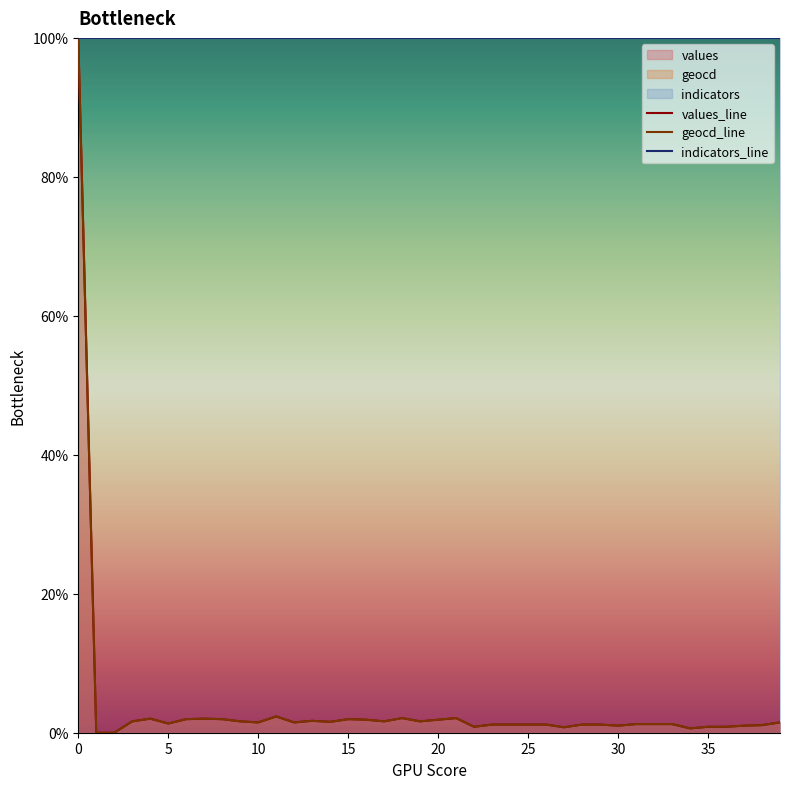

Which series has the largest total across all categories?

indicators_line